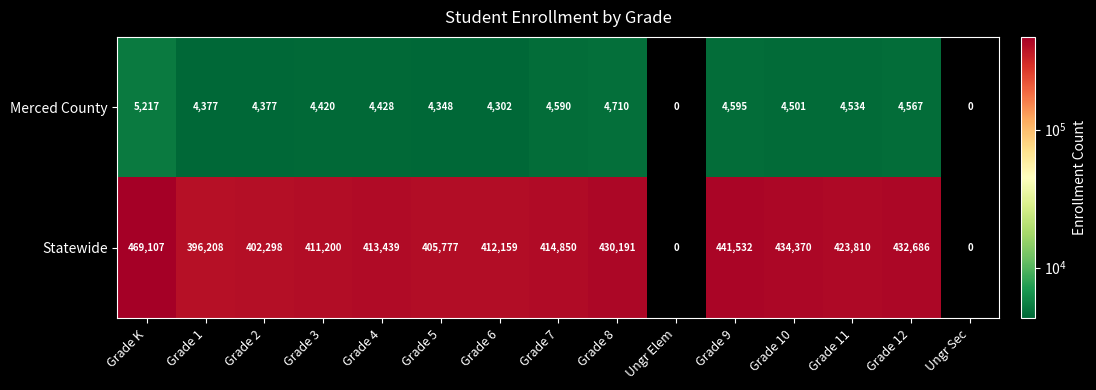

What is the difference between the maximum and minimum values in the Merced County series?

5217